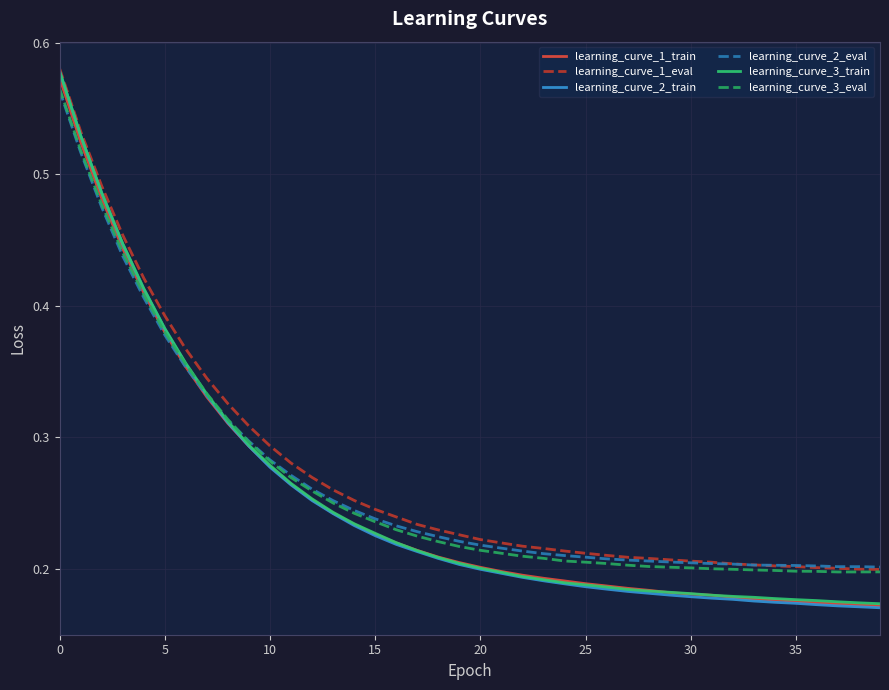

Which series has the widest spread of values?

learning_curve_2_train